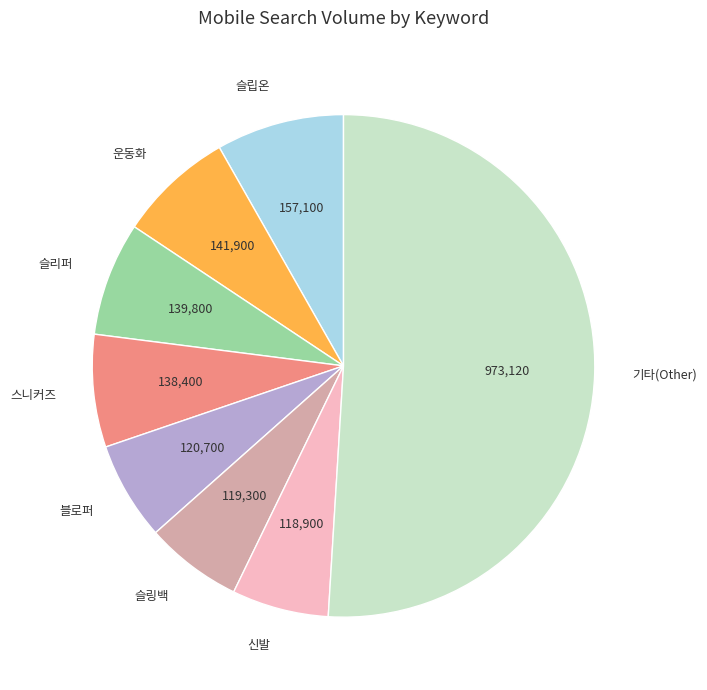

What is the ratio of the value at 신발 to the value at 슬링백?

1.0